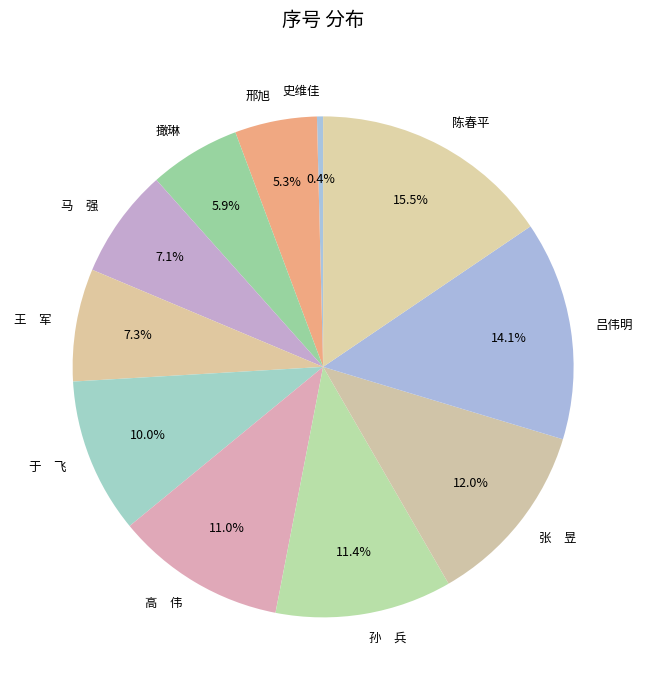

To the nearest percent, what is the combined percentage of 史维佳 and 撖琳?

6%